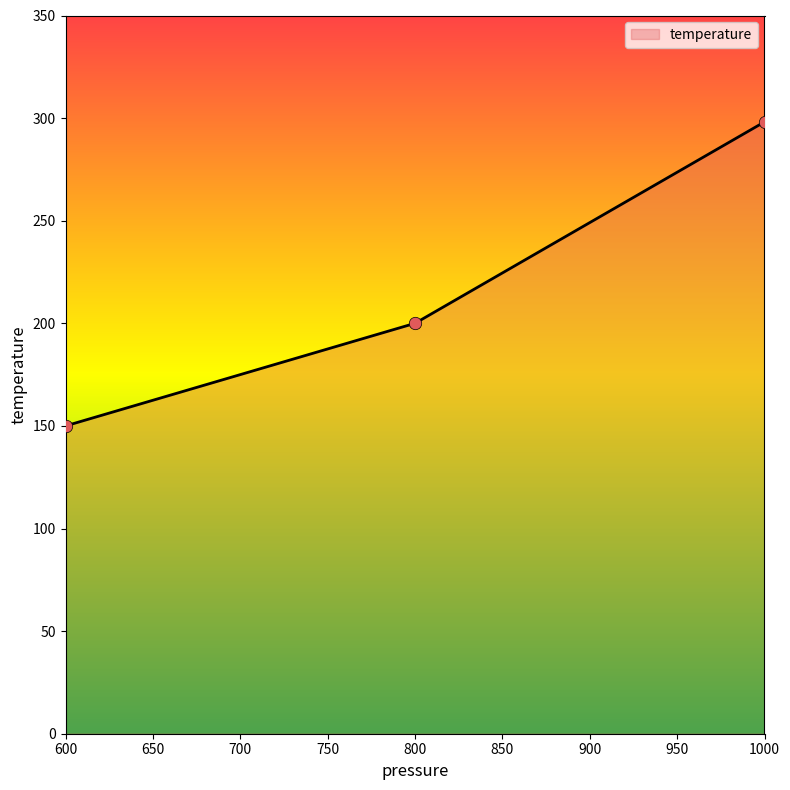

Between 1000 and 800, which is larger?

1000